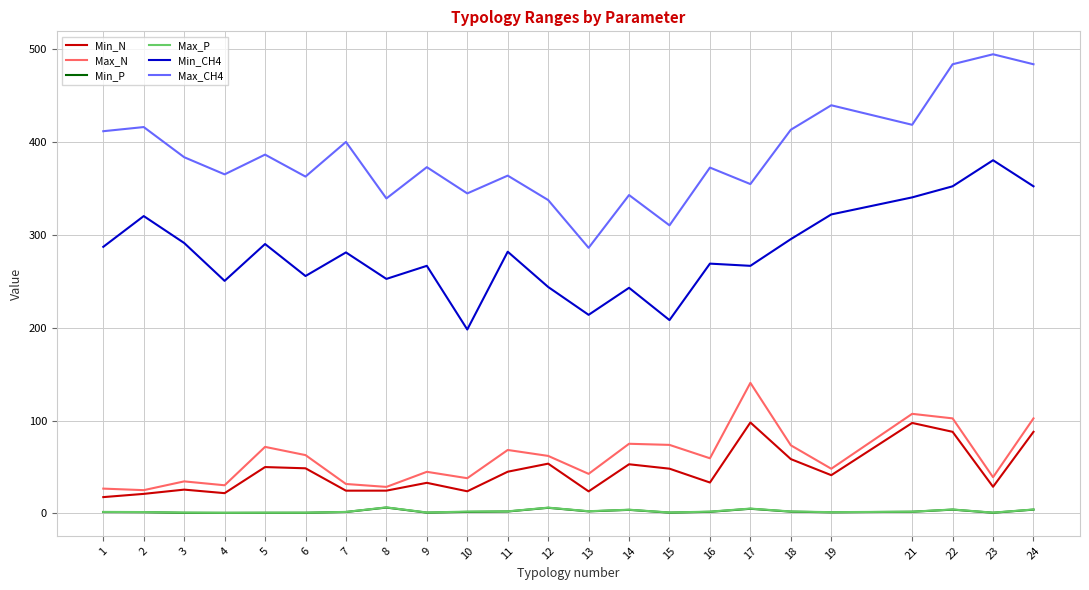

Which series has the largest range (max minus min)?

Max_CH4